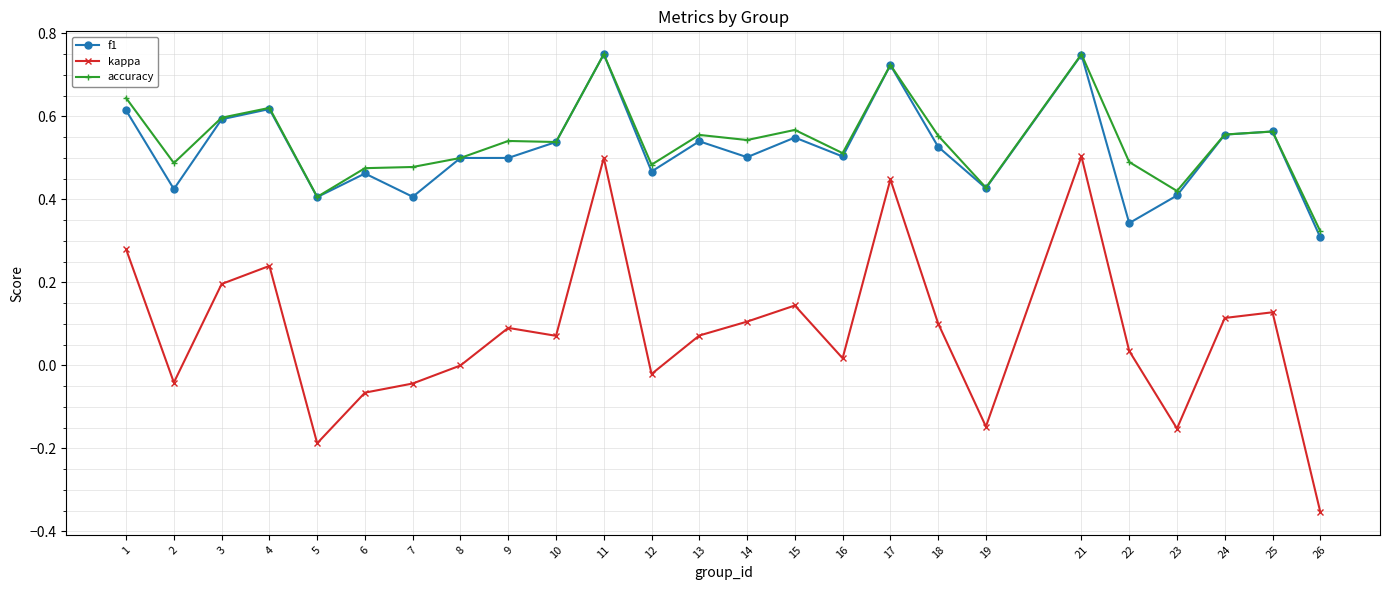

True or false: kappa and f1 intersect in this chart.

False